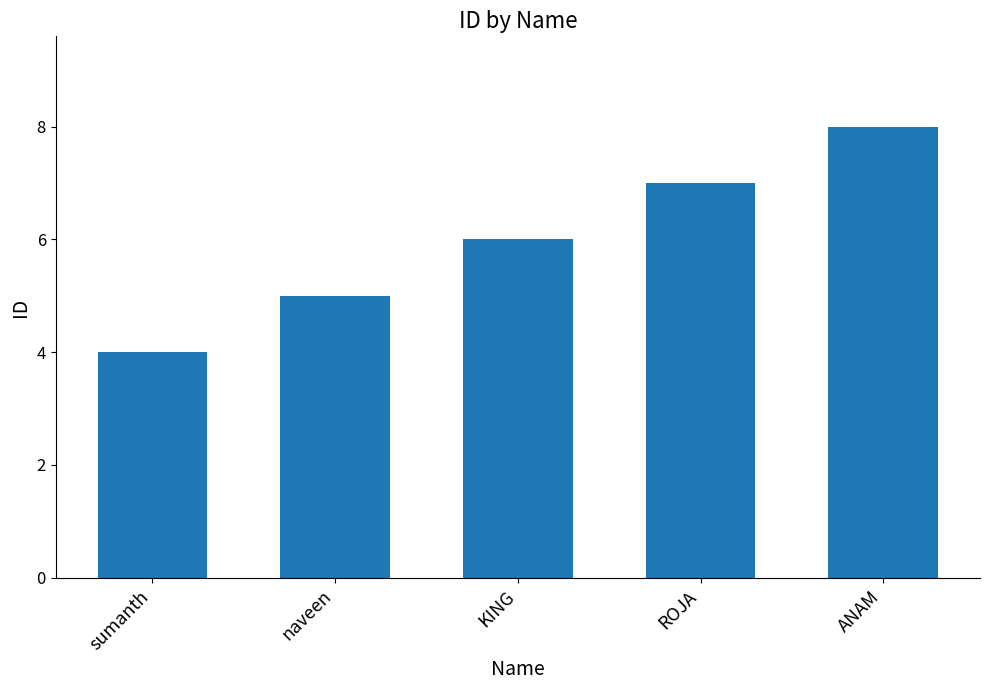

List the labels in order of value, largest first.

ANAM, ROJA, KING, naveen, sumanth